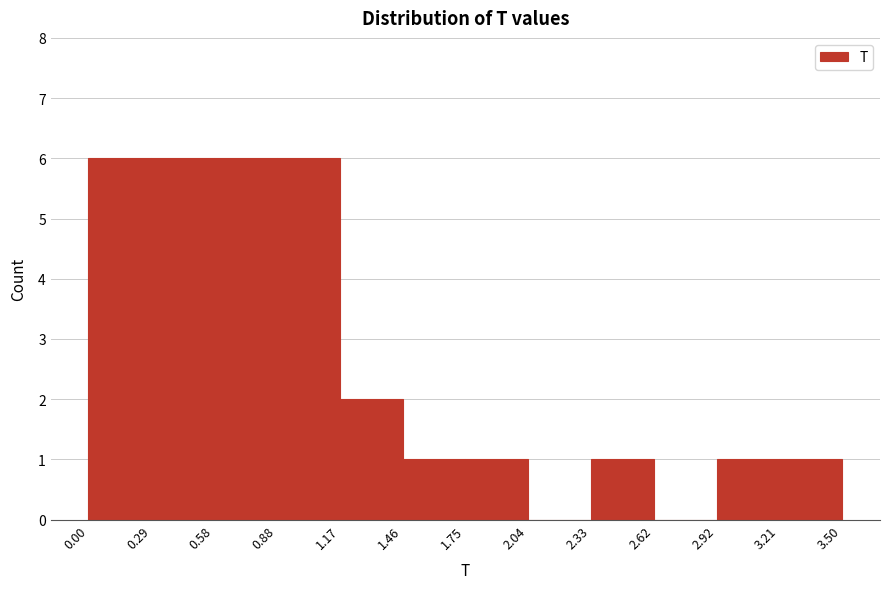

Reading left to right, list every bar in this chart as the range it spans on the x-axis followed by its height. The values are not printed on the chart, so give them approximately, as read against the axis.

0.00 to 0.29: 6
0.29 to 0.58: 6
0.58 to 0.88: 6
0.88 to 1.17: 6
1.17 to 1.46: 2
1.46 to 1.75: 1
1.75 to 2.04: 1
2.04 to 2.33: 0
2.33 to 2.62: 1
2.62 to 2.92: 0
2.92 to 3.21: 1
3.21 to 3.50: 1